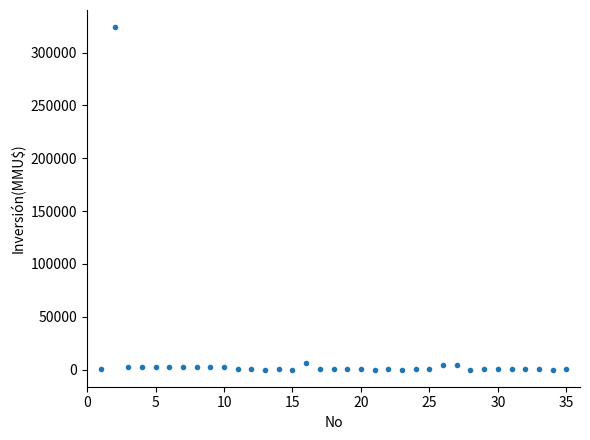

What is the range of X values (max minus min)?

34